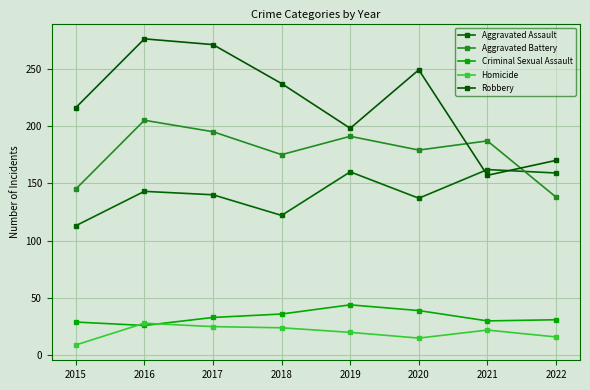

At which label is Aggravated Assault closest to 137?

2020